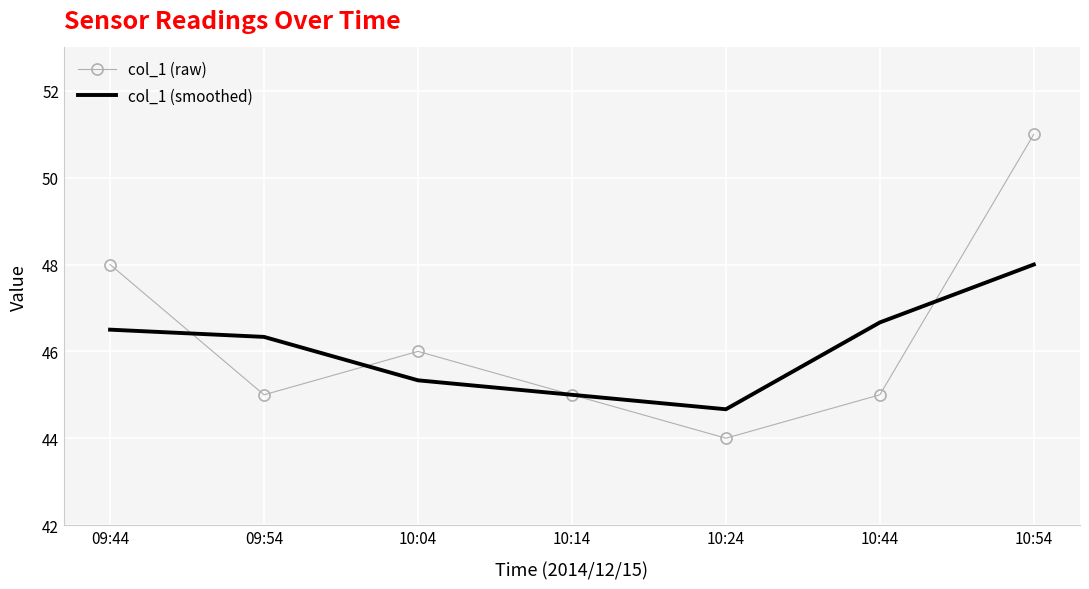

Is it true that col_1 (raw) equals 72.0 at 10:14?

False